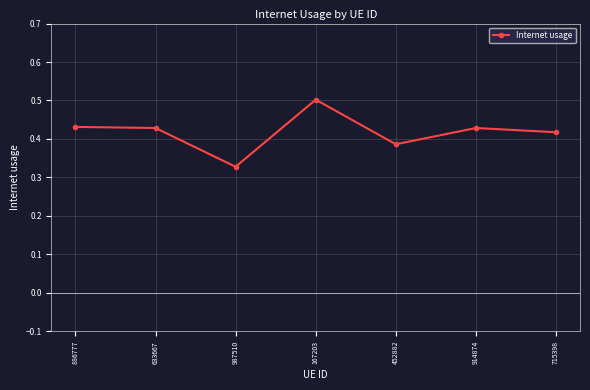

What is the label of the 6th point from the right?

633667